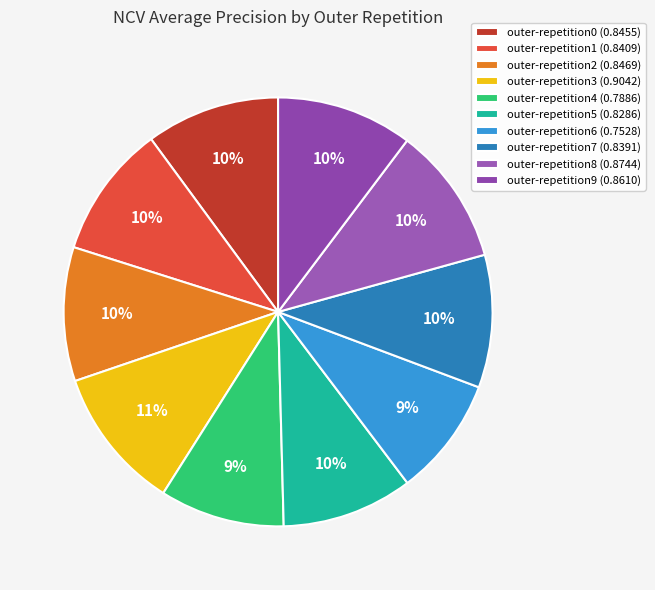

Is it true that outer-repetition3 is 11% of the pie?

True